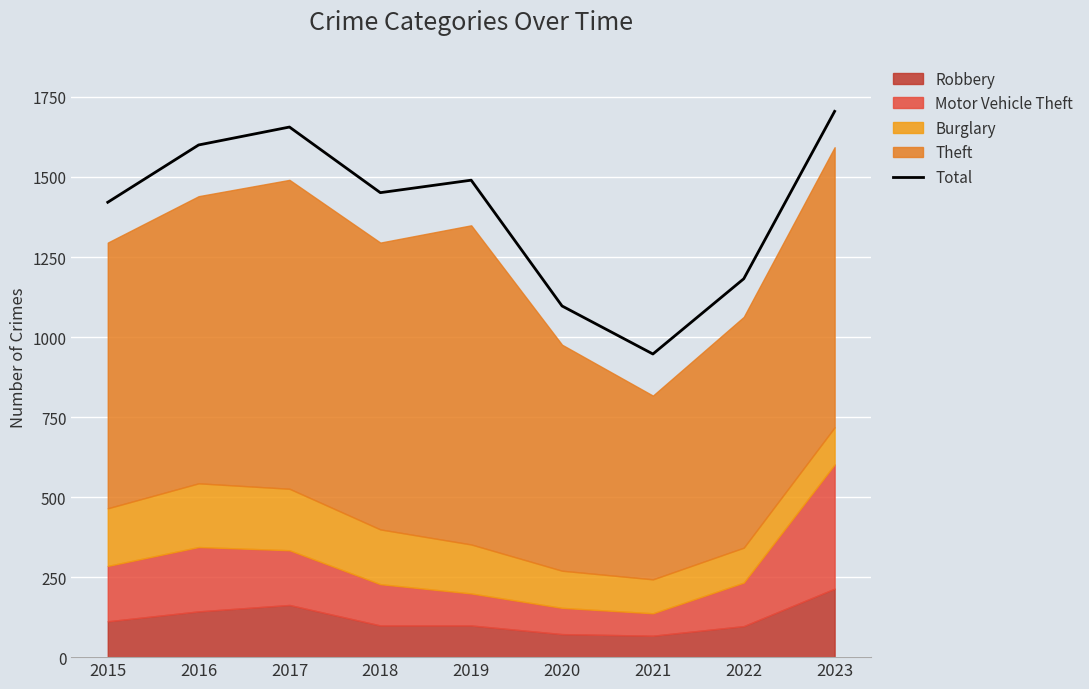

What is the value of the 1st point from the left?

1421